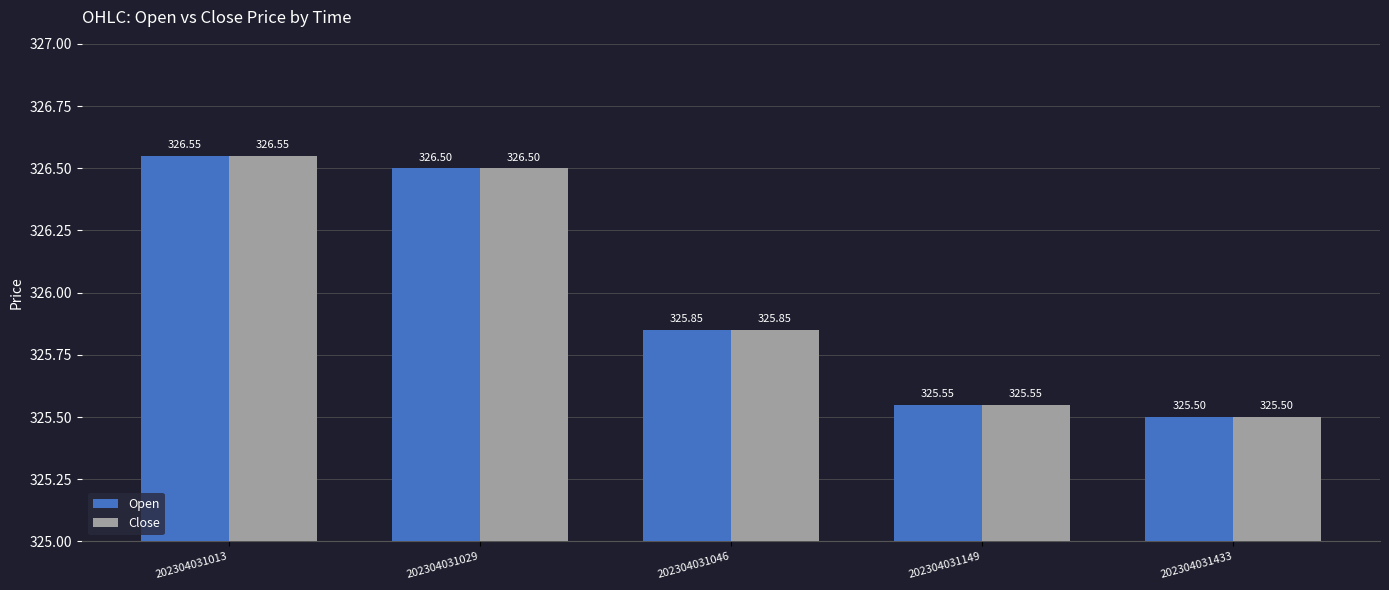

What is the maximum value shown in the chart?

326.6